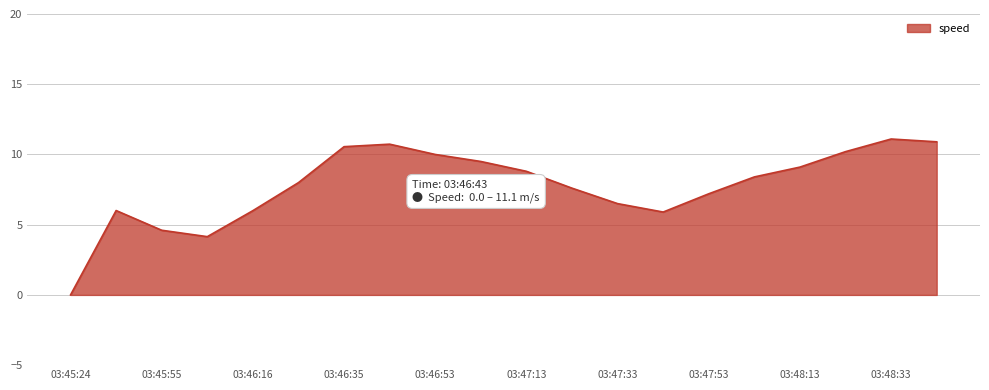

What is the greatest value displayed?

11.1